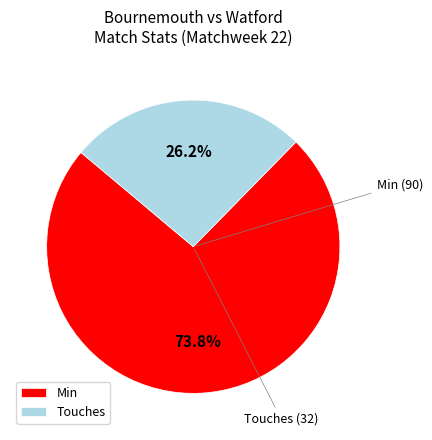

Which slice is the smallest?

Touches